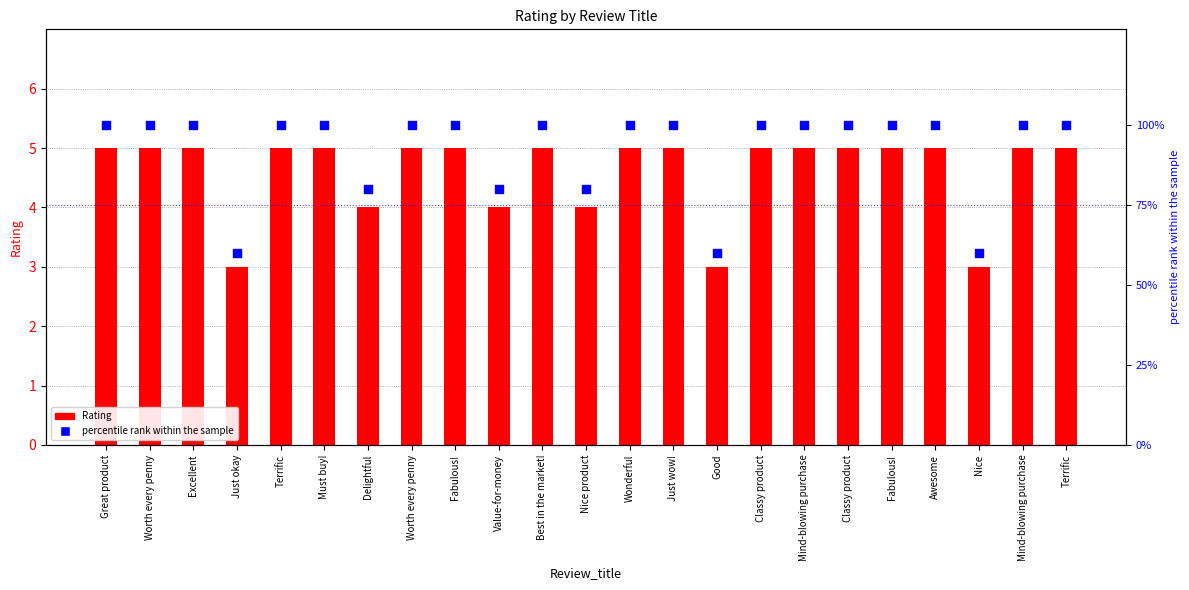

Which series has the largest Y range (max minus min)?

percentile rank within the sample